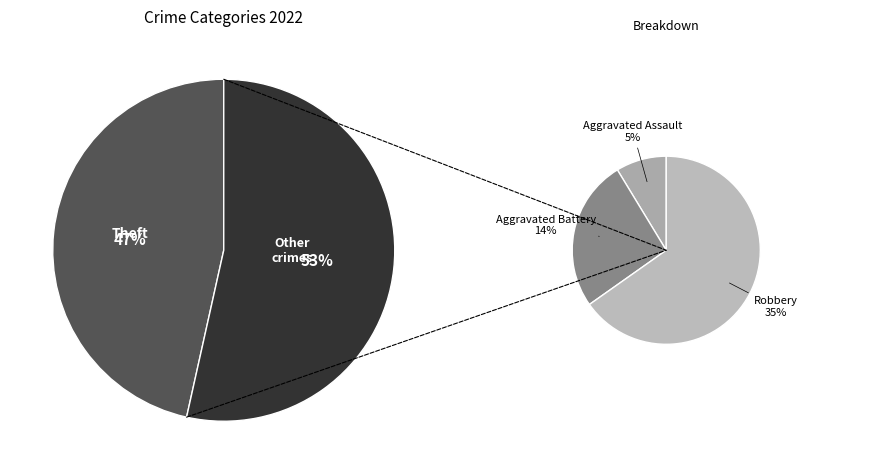

Which category has the smallest portion of the pie?

Aggravated Assault